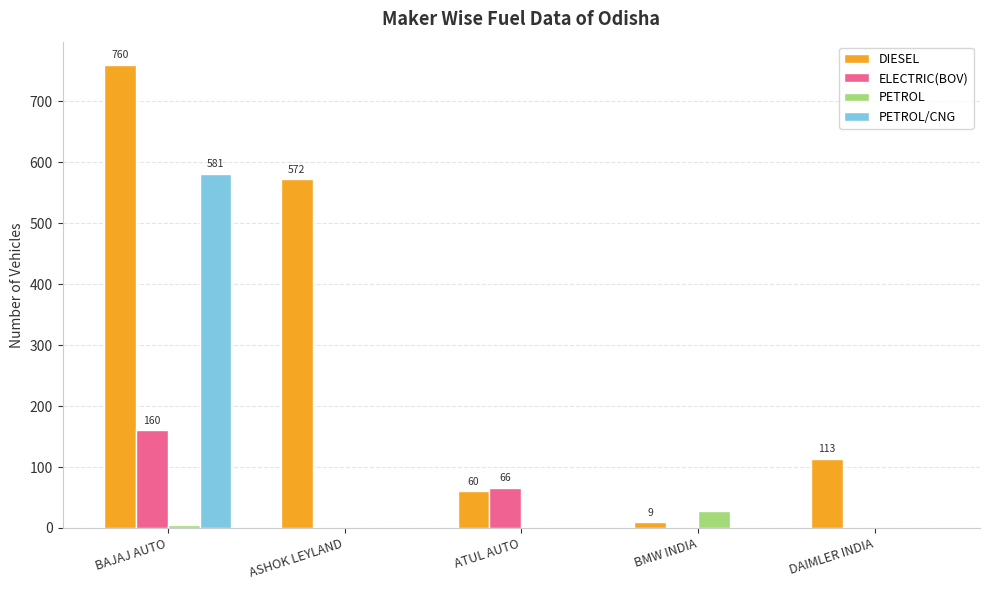

Count the PETROL values in the range 0 to 5.

4